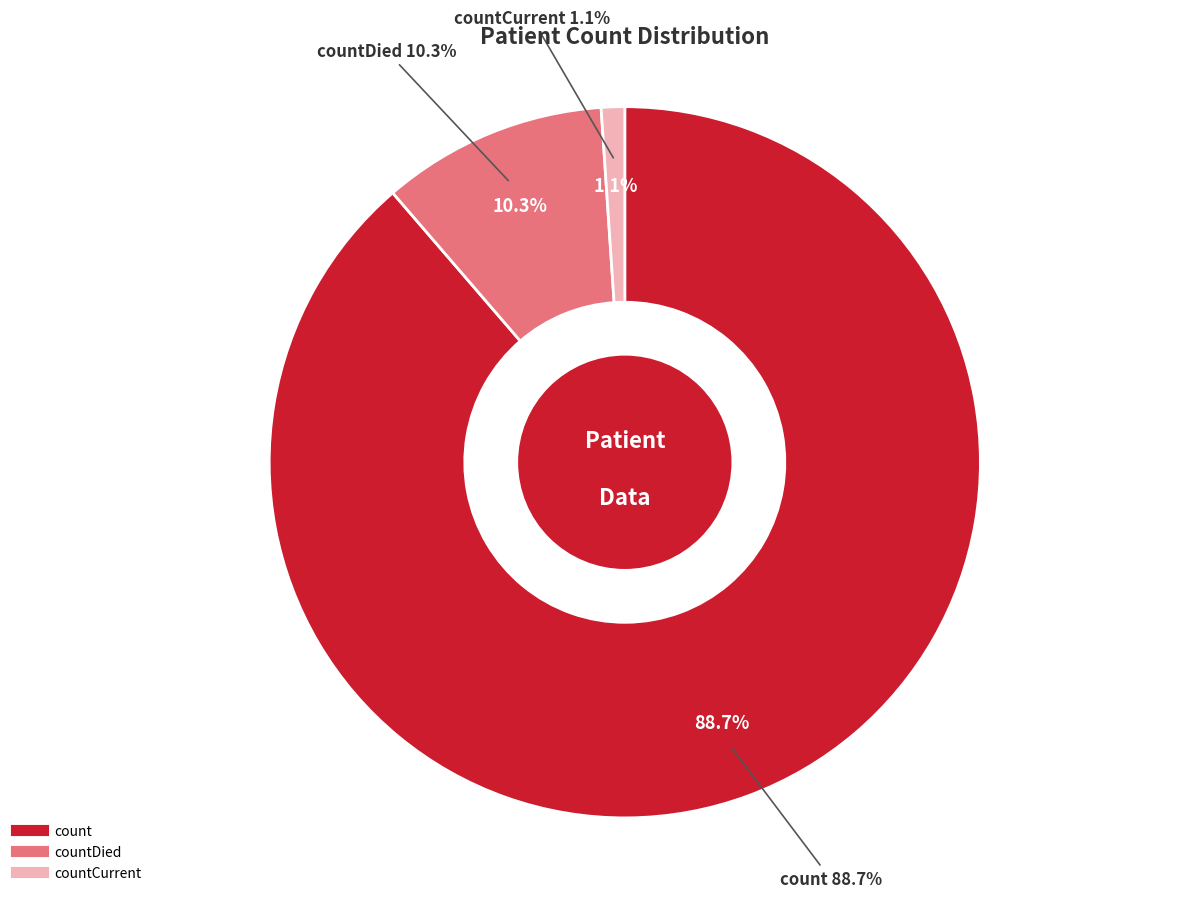

Does any single category account for the majority?

Yes